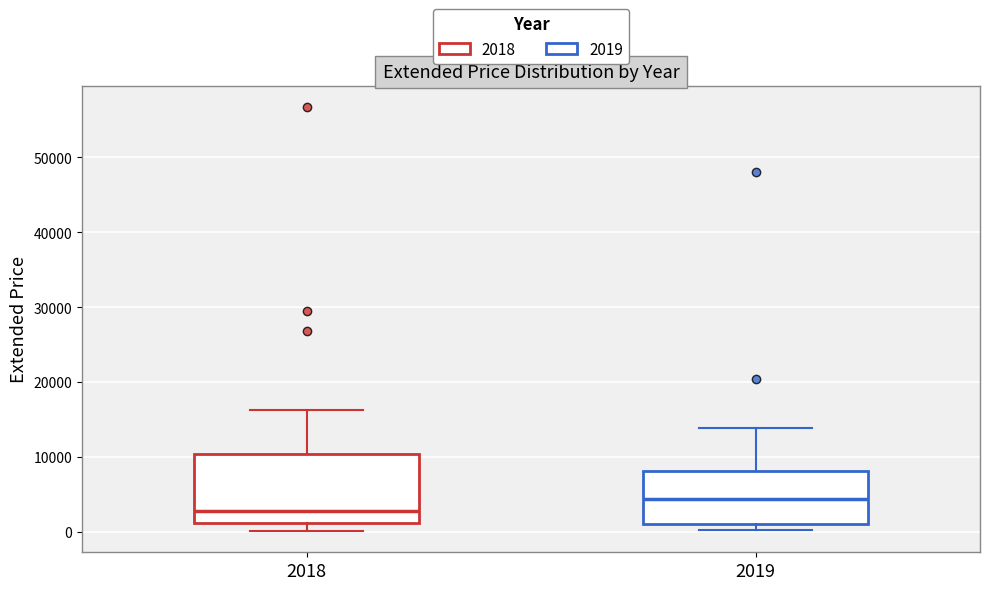

Where is the upper edge of the box at x = 2018 on the y-axis? The values are not printed on the chart, so give them approximately, as read against the axis.

10000